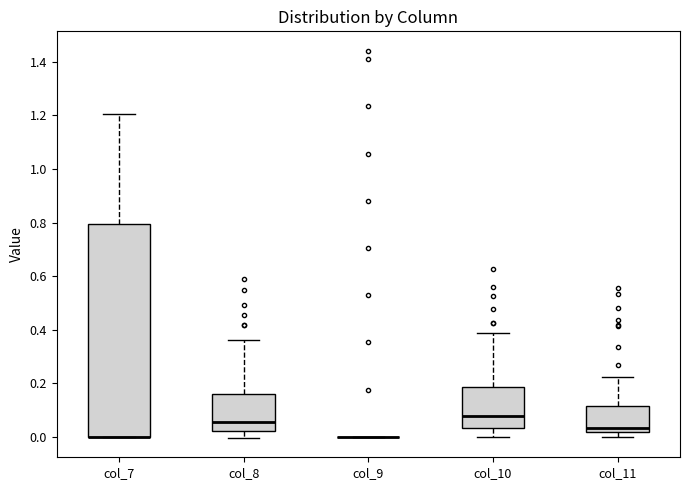

Where is the lower edge of the box for col_7 on the y-axis? The values are not printed on the chart, so give them approximately, as read against the axis.

0.00